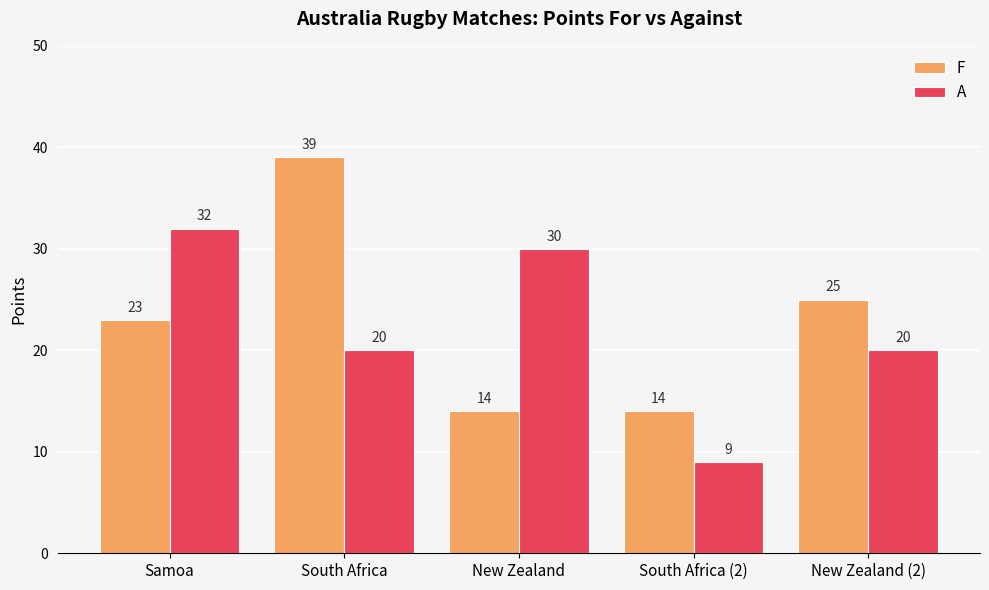

The F series shows 8 at New Zealand (2). True or false?

False